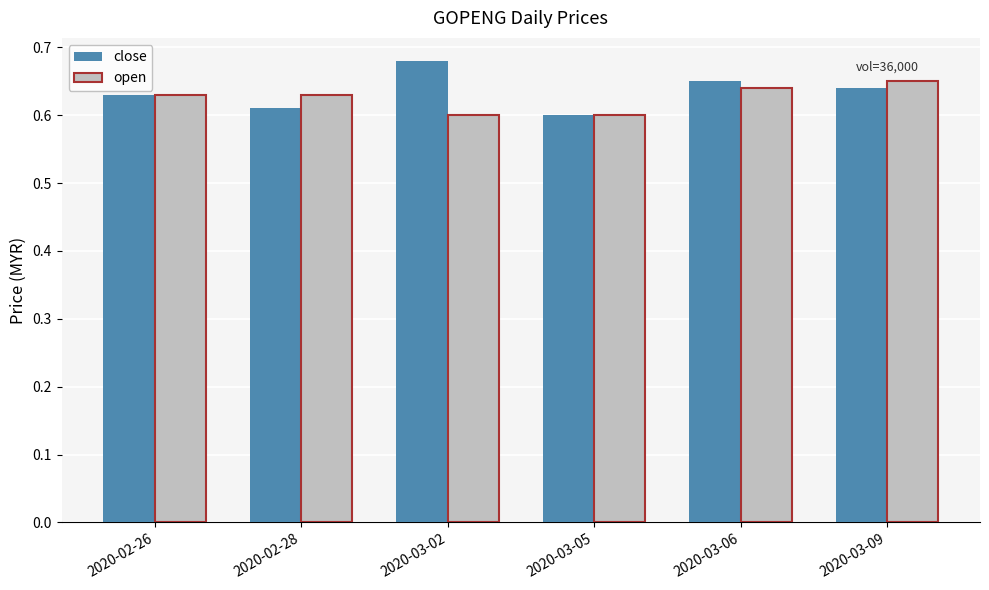

At which label does close reach its peak?

2020-03-02